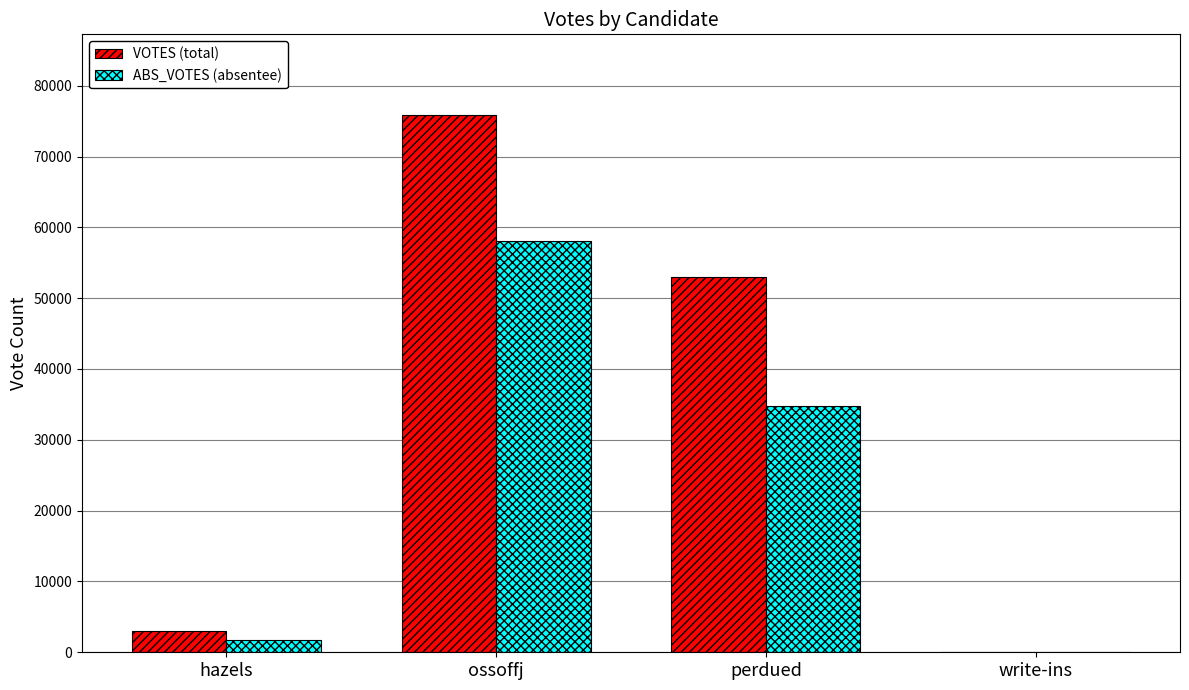

Is it true that ABS_VOTES (absentee) equals 0 at write-ins?

True